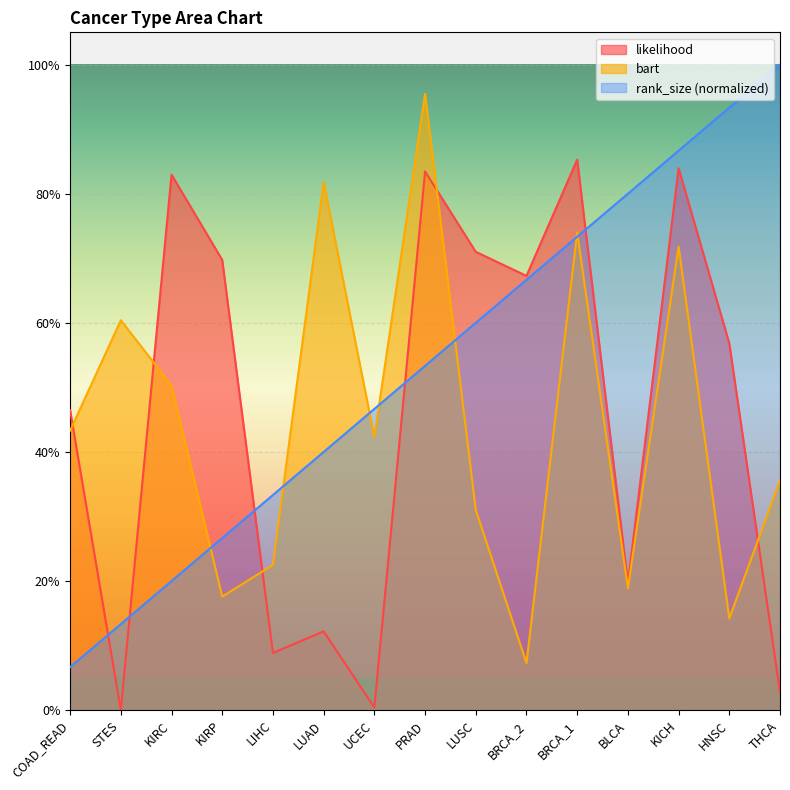

Between LUAD and BRCA_1, which is larger?

BRCA_1